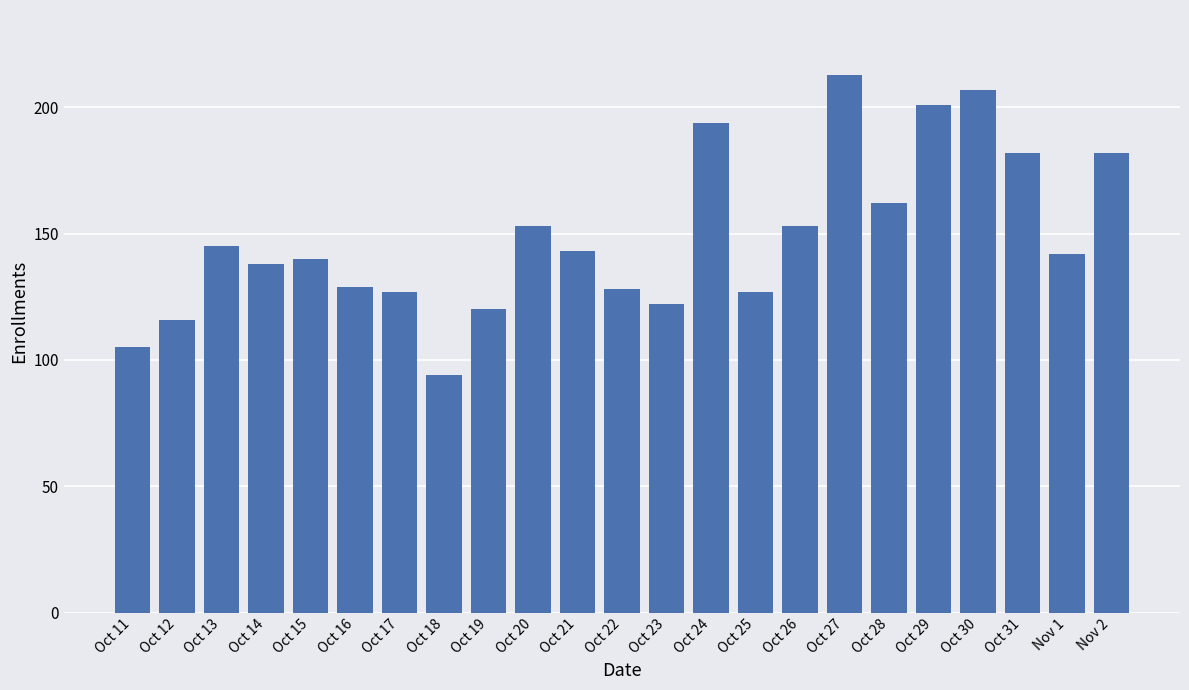

True or false: the data shows 74 at Nov 1.

False